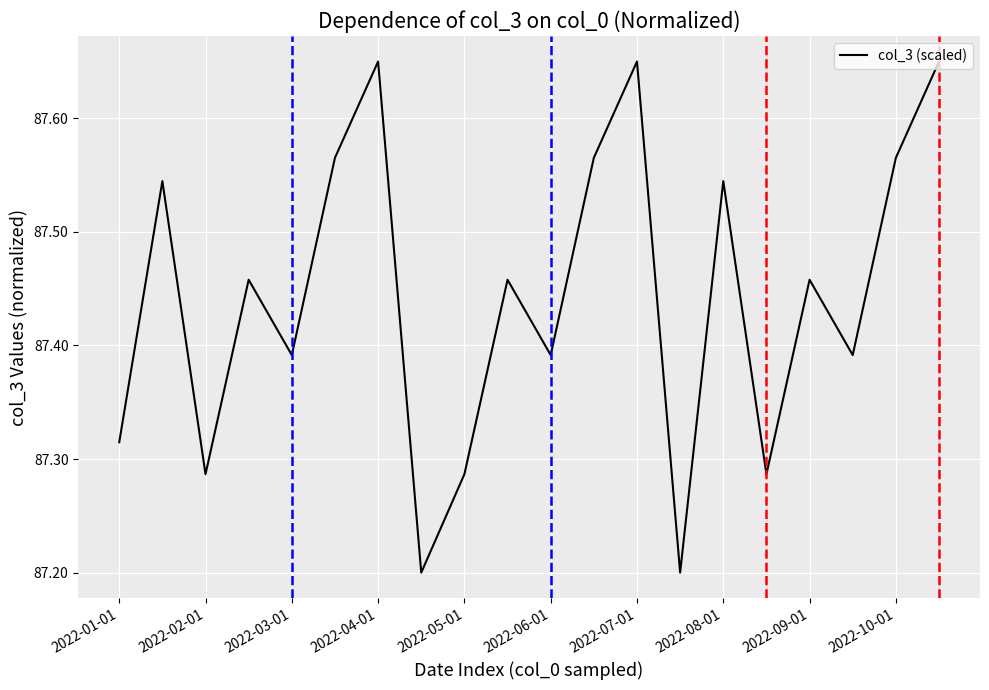

What is the difference between the maximum and minimum values?

0.5